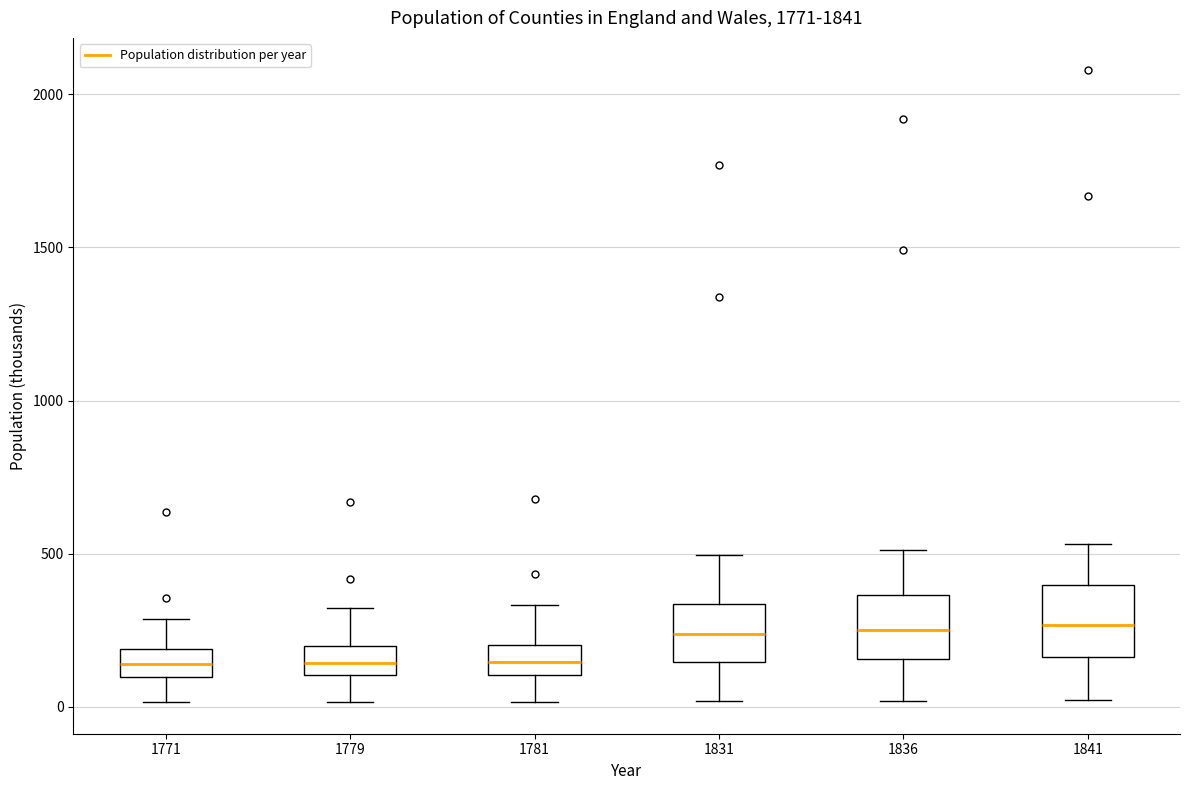

Where is the lower edge of the box at x = 1781 on the y-axis? The values are not printed on the chart, so give them approximately, as read against the axis.

100